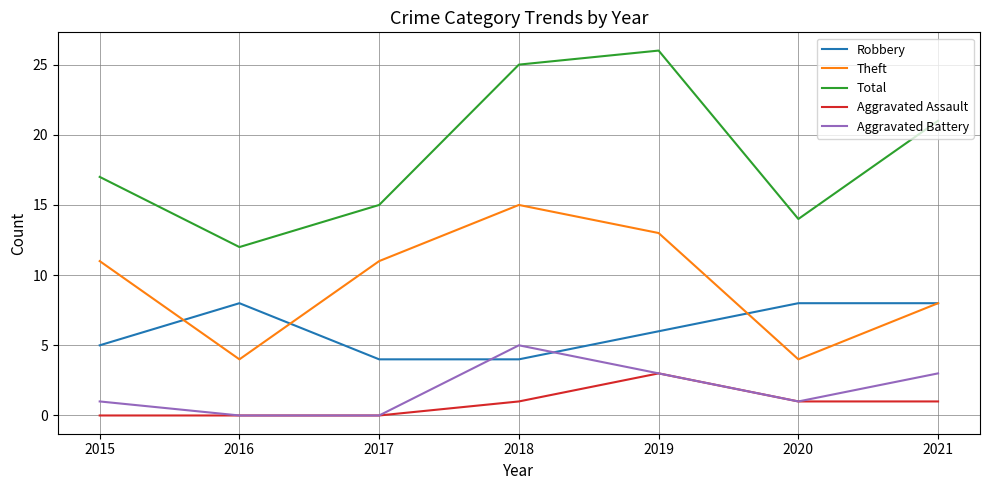

Between 2015 and 2019, which series saw the biggest shift?

Total